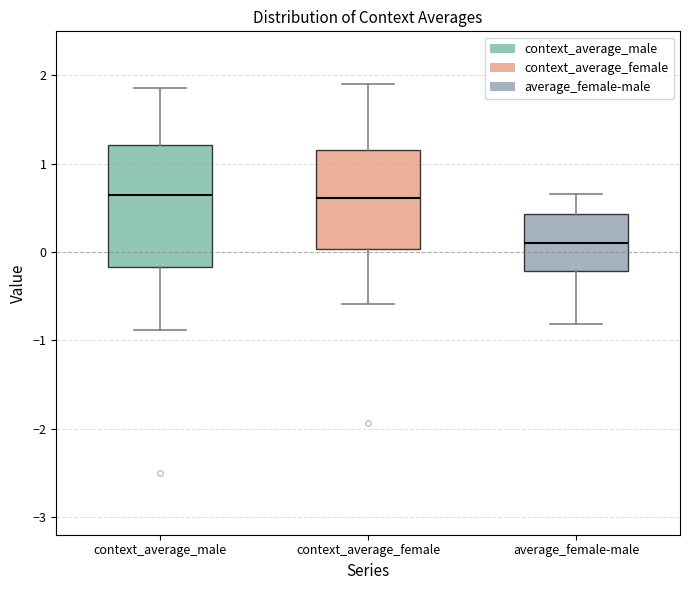

Reading left to right, transcribe this box plot: for each box, give where its median line is, the range the box spans, and where its two whiskers end, as read against the y-axis. The values are not printed on the chart, so give them approximately, as read against the axis.

context_average_male: median 0.6, box -0.2 to 1.2, whiskers -0.9 to 1.9
context_average_female: median 0.6, box 0.0 to 1.2, whiskers -0.6 to 1.9
average_female-male: median 0.1, box -0.2 to 0.4, whiskers -0.8 to 0.7